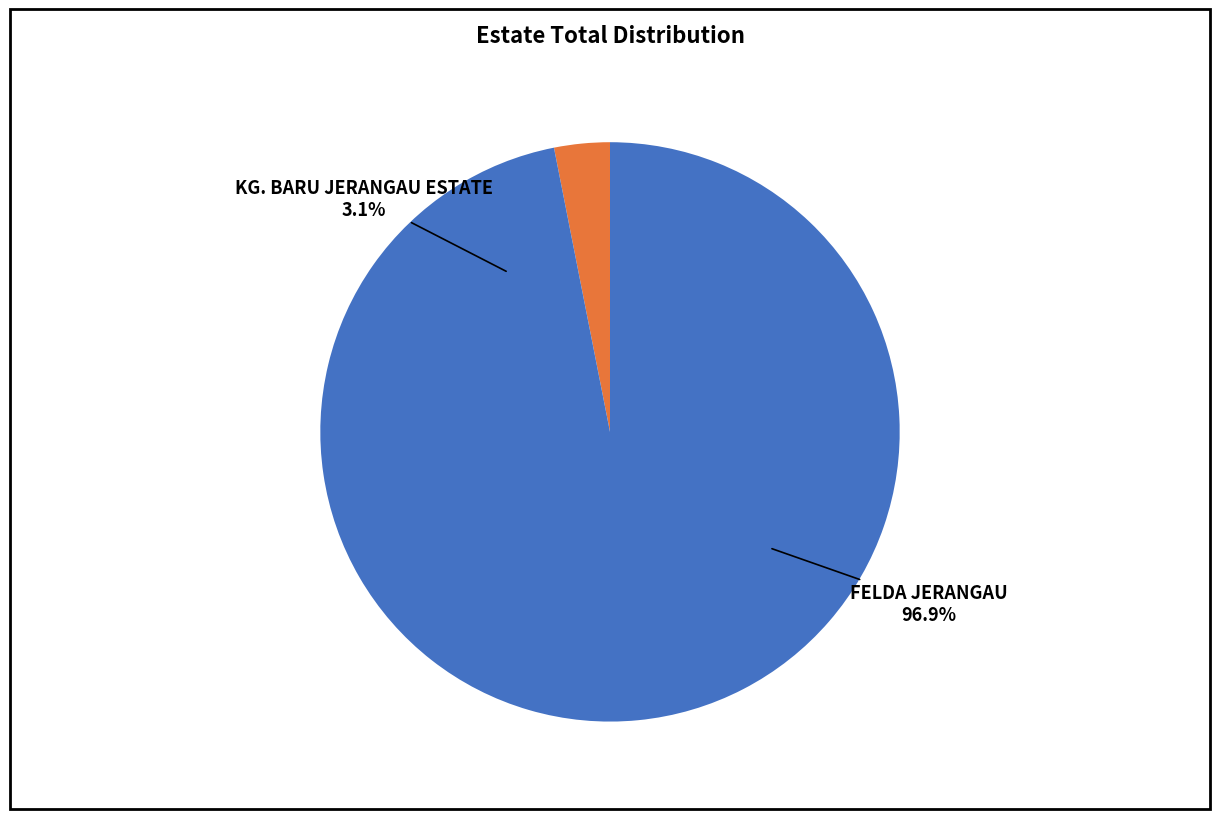

What is the largest slice in the pie chart?

FELDA JERANGAU